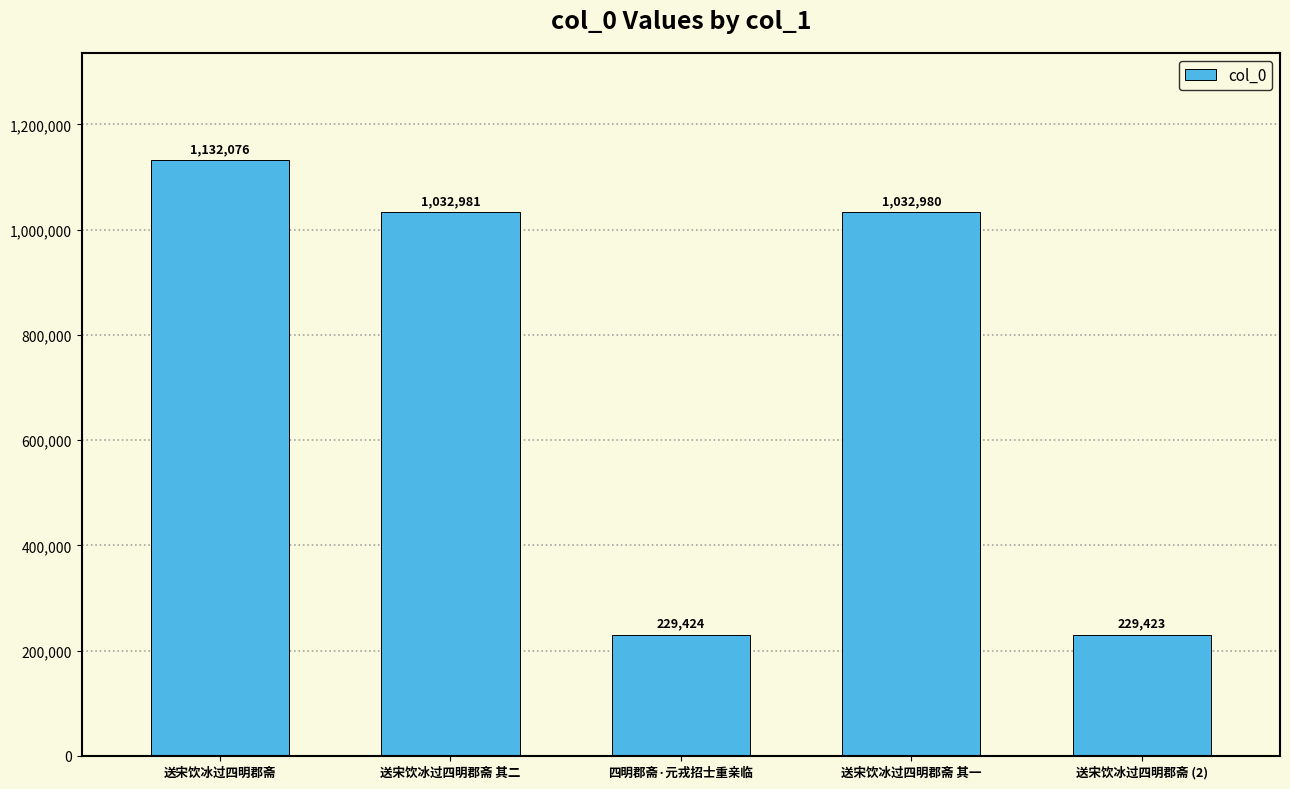

What is the smallest value displayed?

229423